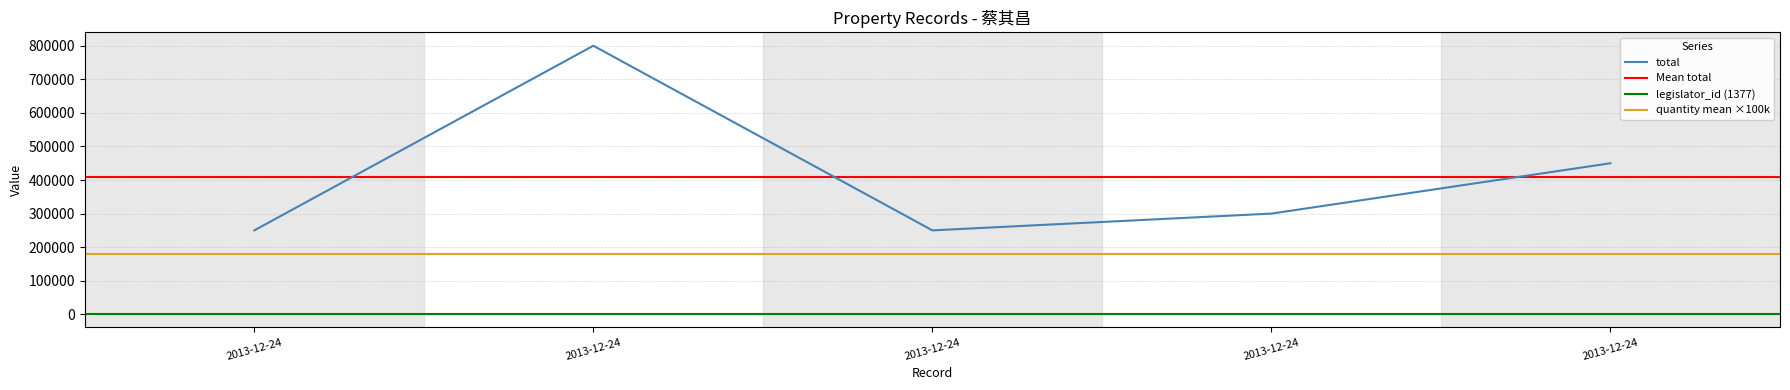

Count the quantity values in the range 1 to 3.

5